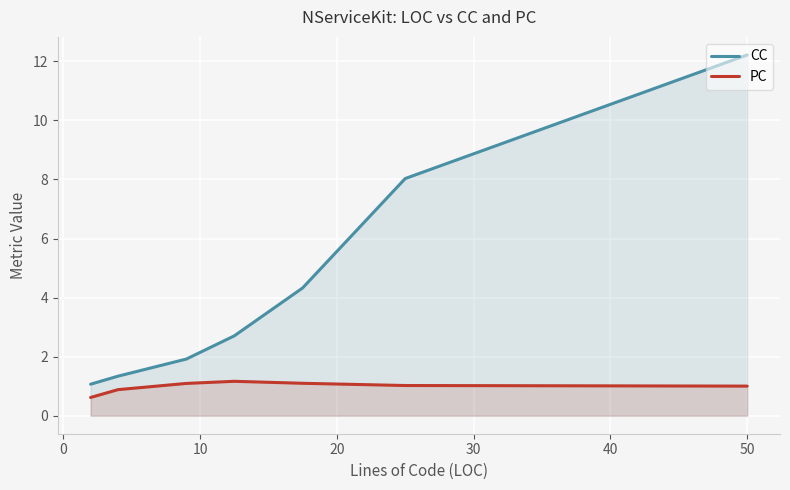

Is it true that PC equals 1.0 at 50?

True